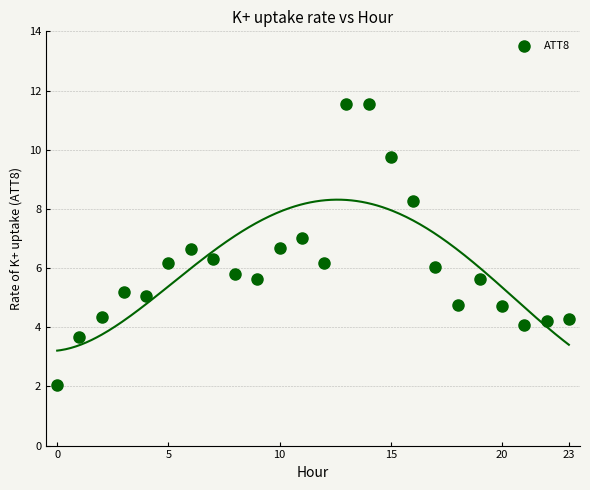

What is the range of Y values (max minus min)?

9.5